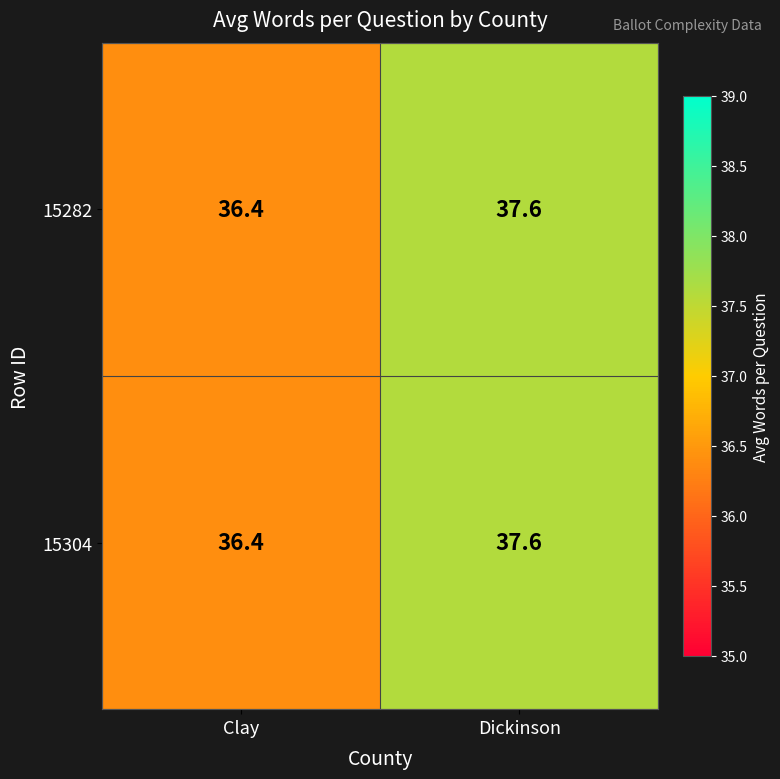

Where does the 15304 series first go above 37?

Dickinson